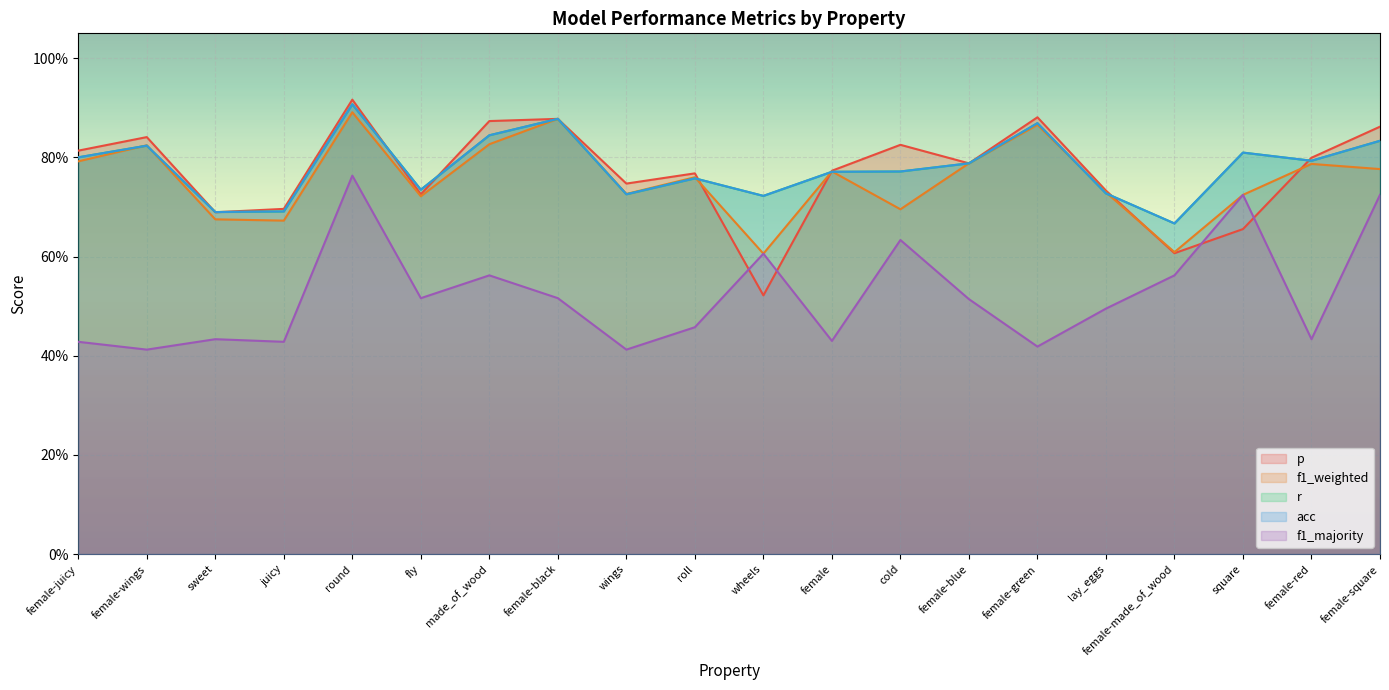

Which series has the largest range (max minus min)?

p